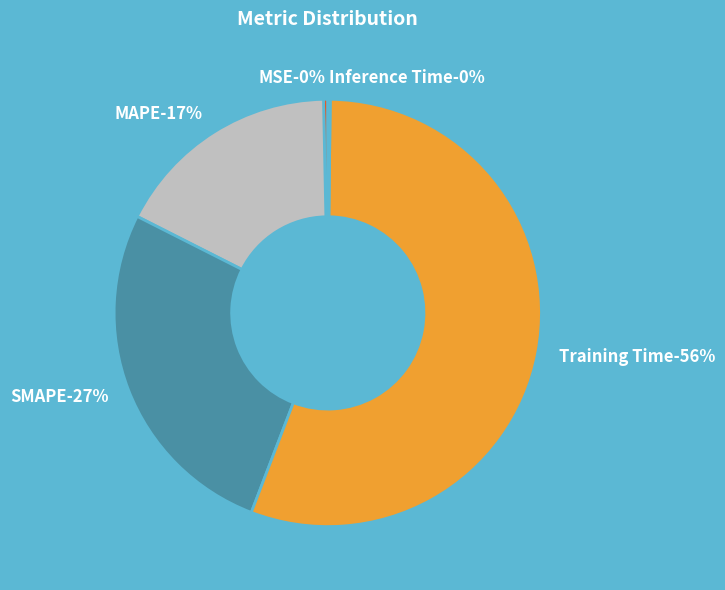

Rank the categories by value from lowest to highest.

Inference Time, MSE, MAPE, SMAPE, Training Time